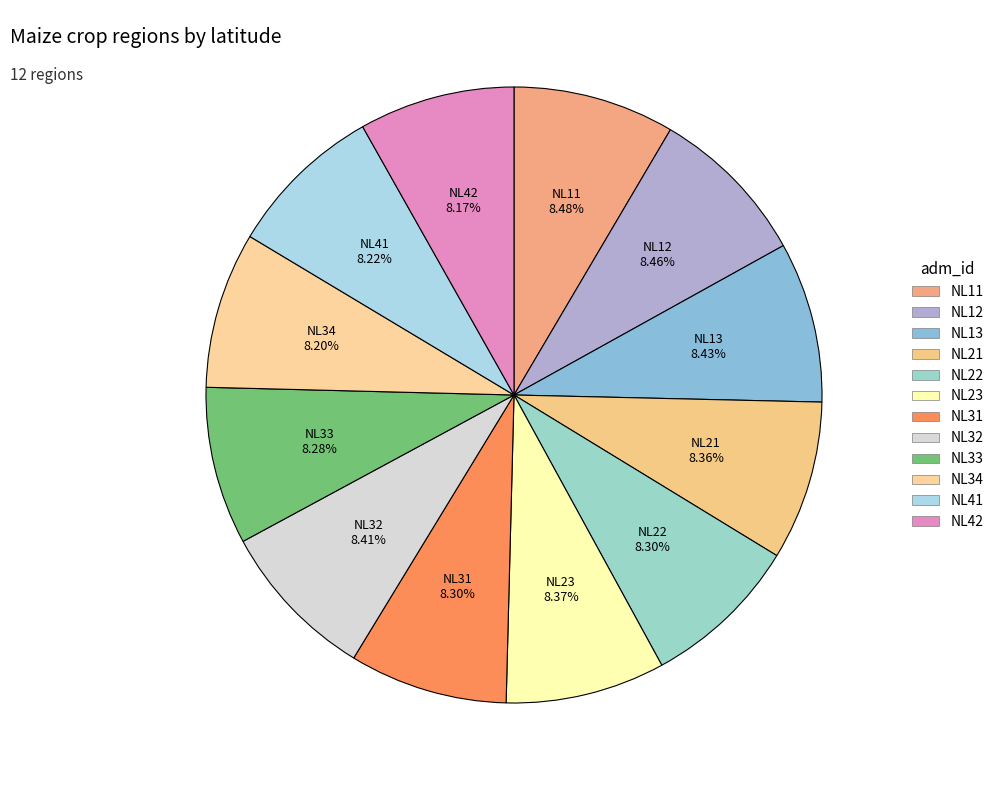

Do NL34 and NL33 together represent more than half of the pie?

No